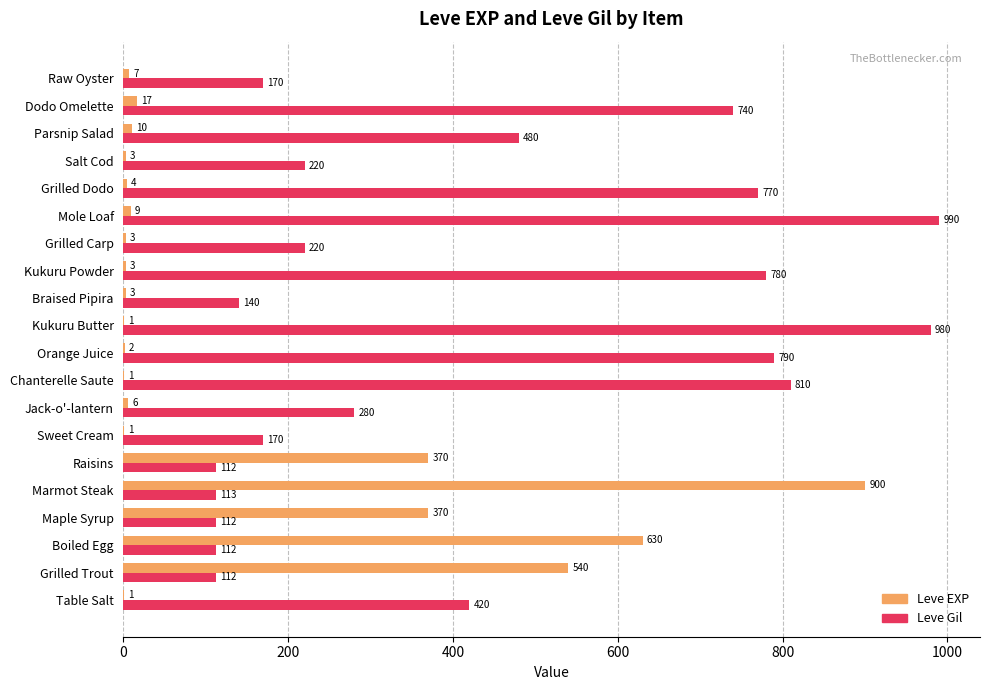

What value does the Leve Gil series have at Marmot Steak?

113